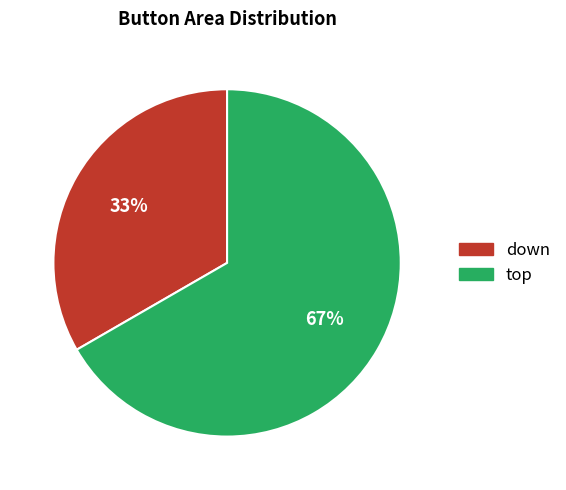

Which slice is the largest?

top